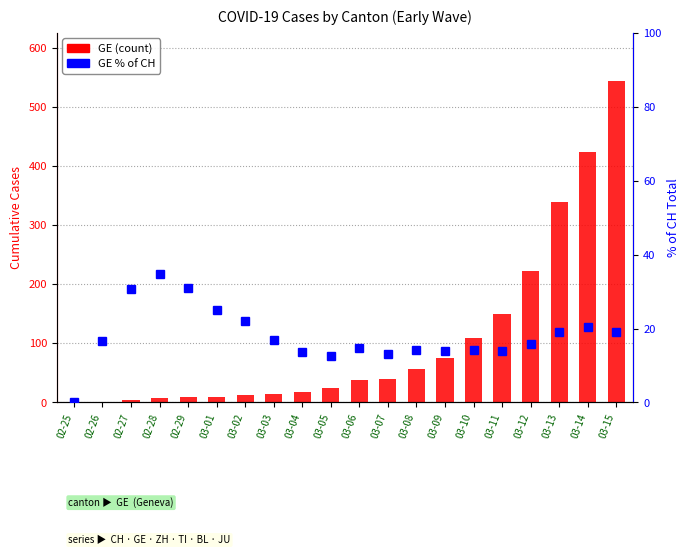

What is the approximate value of GE % of CH at 03-02?

22.0